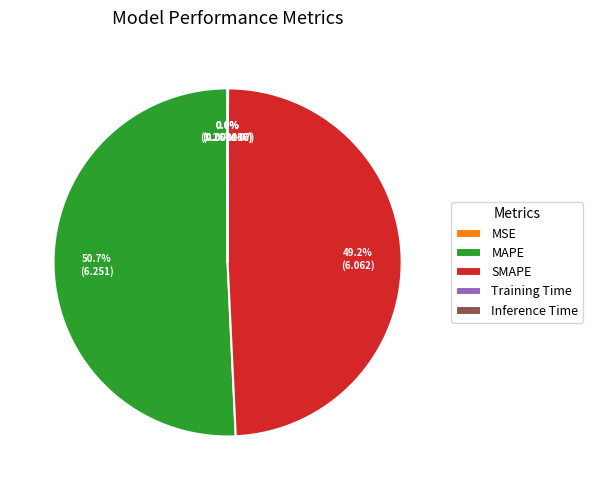

What is the largest slice in the pie chart?

MAPE